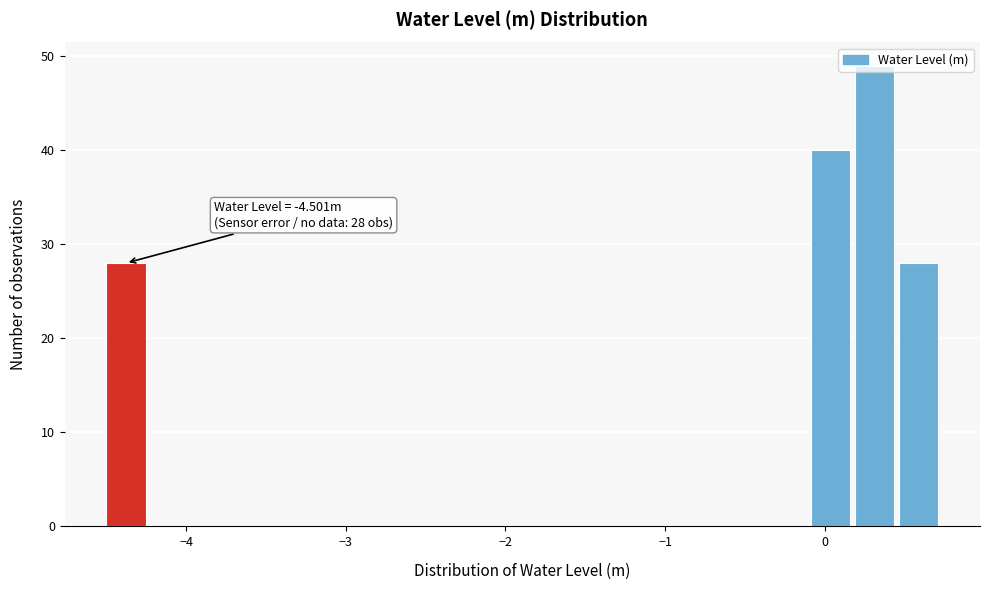

Read against the x-axis, roughly where is the centre of the tallest bar?

0.3